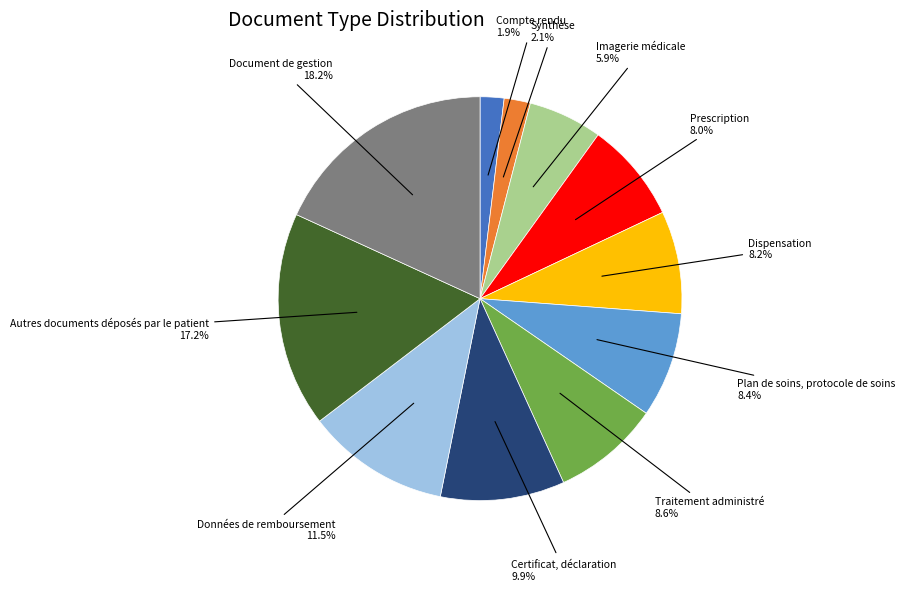

Combined, do Imagerie médicale and Compte rendu account for over 50%?

No